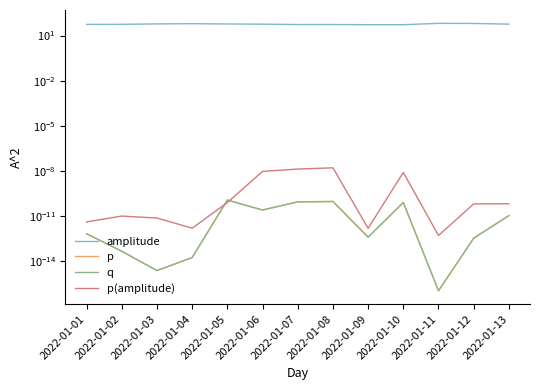

Reading right to left, what are all the values shown in this chart?

amplitude: 57.2	63.3	64.3	52.7	52.6	54.0	53.7	56.8	58.7	61.3	59.3	55.7	54.9
p: 0.0	0.0	0.0	0.0	0.0	0.0	0.0	0.0	0.0	0.0	0.0	0.0	0.0
q: 0.0	0.0	0.0	0.0	0.0	0.0	0.0	0.0	0.0	0.0	0.0	0.0	0.0
p(amplitude): 0.0	0.0	0.0	0.0	0.0	0.0	0.0	0.0	0.0	0.0	0.0	0.0	0.0